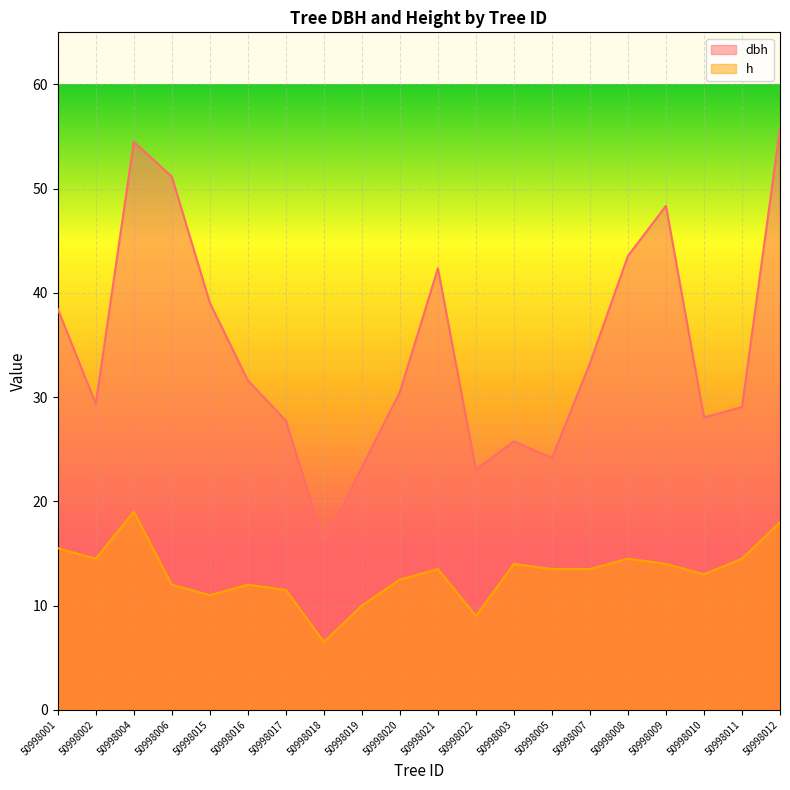

Reading left to right, transcribe all the data shown in this chart.

dbh: 50998001=38.5	50998002=29.4	50998004=54.5	50998006=51.1	50998015=39.0	50998016=31.6	50998017=27.8	50998018=16.0	50998019=23.2	50998020=30.5	50998021=42.4	50998022=23.1	50998003=25.8	50998005=24.1	50998007=33.2	50998008=43.5	50998009=48.4	50998010=28.1	50998011=29.1	50998012=55.8
h: 50998001=15.5	50998002=14.5	50998004=19.0	50998006=12.0	50998015=11.0	50998016=12.0	50998017=11.5	50998018=6.5	50998019=10.0	50998020=12.5	50998021=13.5	50998022=9.0	50998003=14.0	50998005=13.5	50998007=13.5	50998008=14.5	50998009=14.0	50998010=13.0	50998011=14.5	50998012=18.0